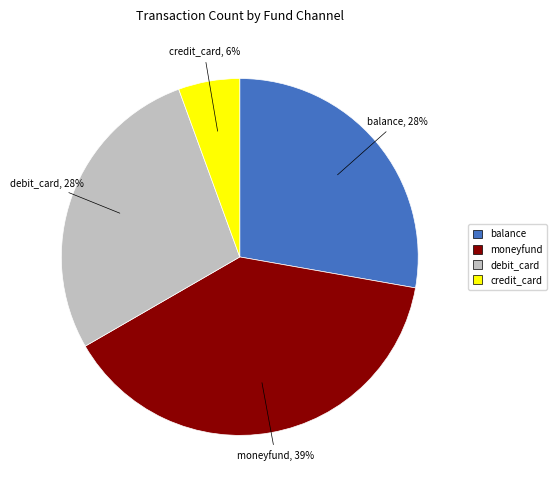

To the nearest percent, what portion does debit_card represent?

28%